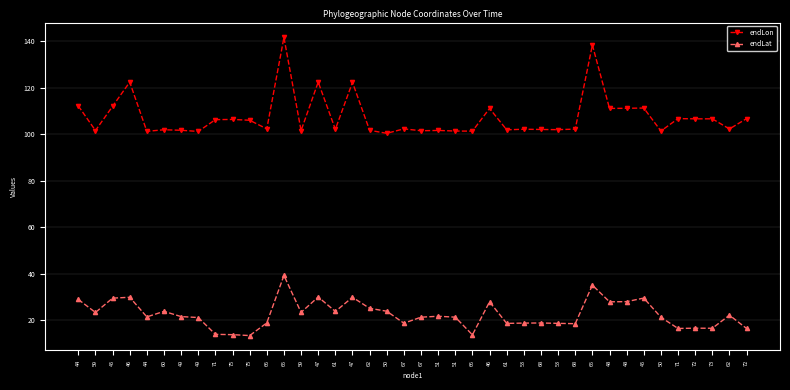

Is it true that endLat equals 29.0 at 44?

True